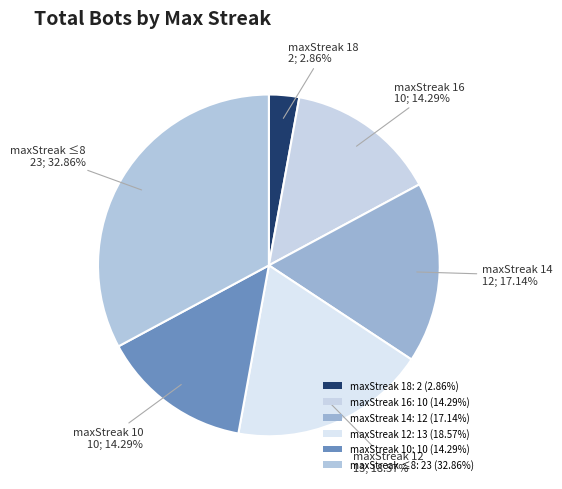

Is there any slice that represents more than half of the pie?

No